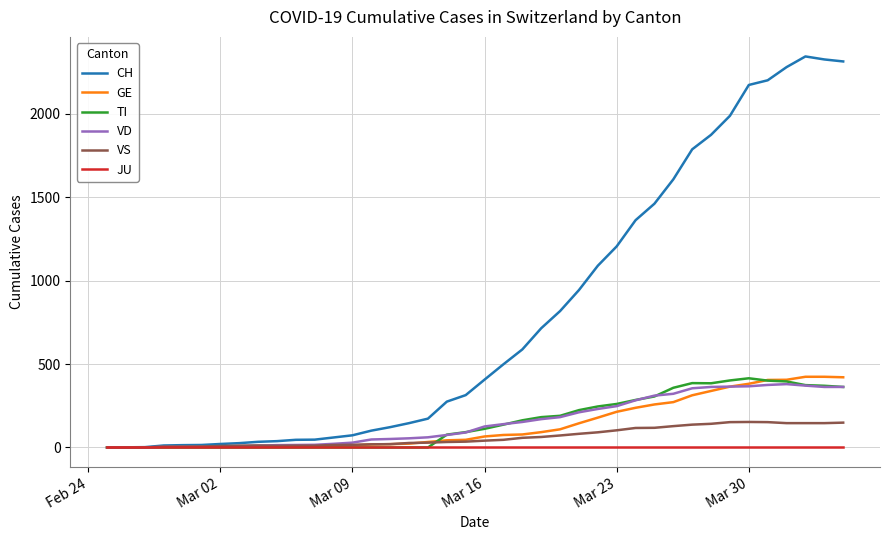

Which series has the widest spread of values?

CH